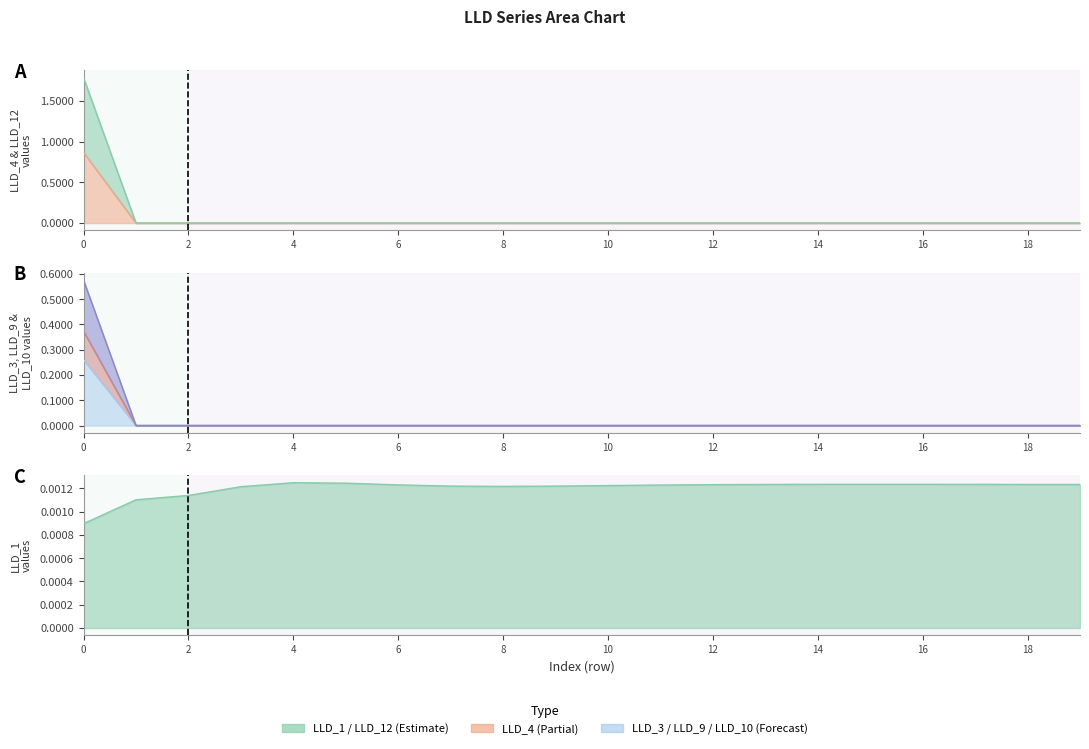

True or false: LLD_9 has more than 0 points higher than both neighbors.

False